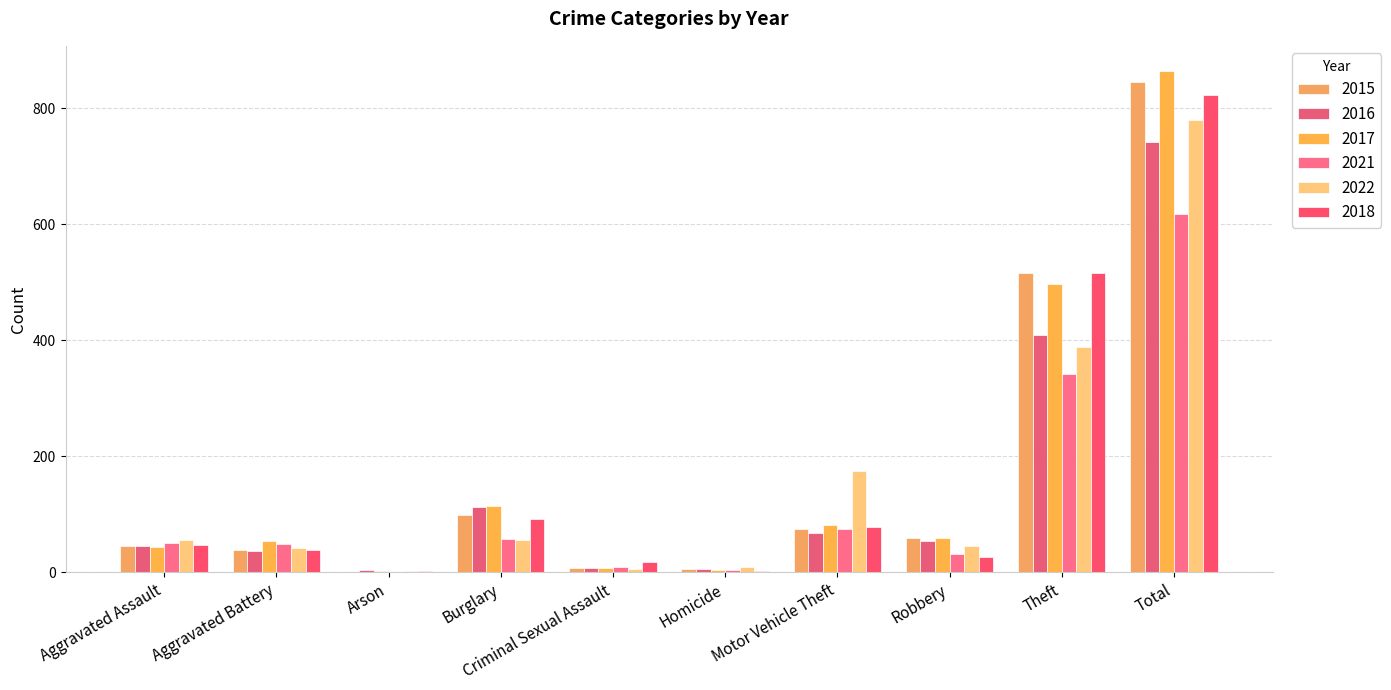

Read the 2022 value at Homicide, to the nearest 10.

10